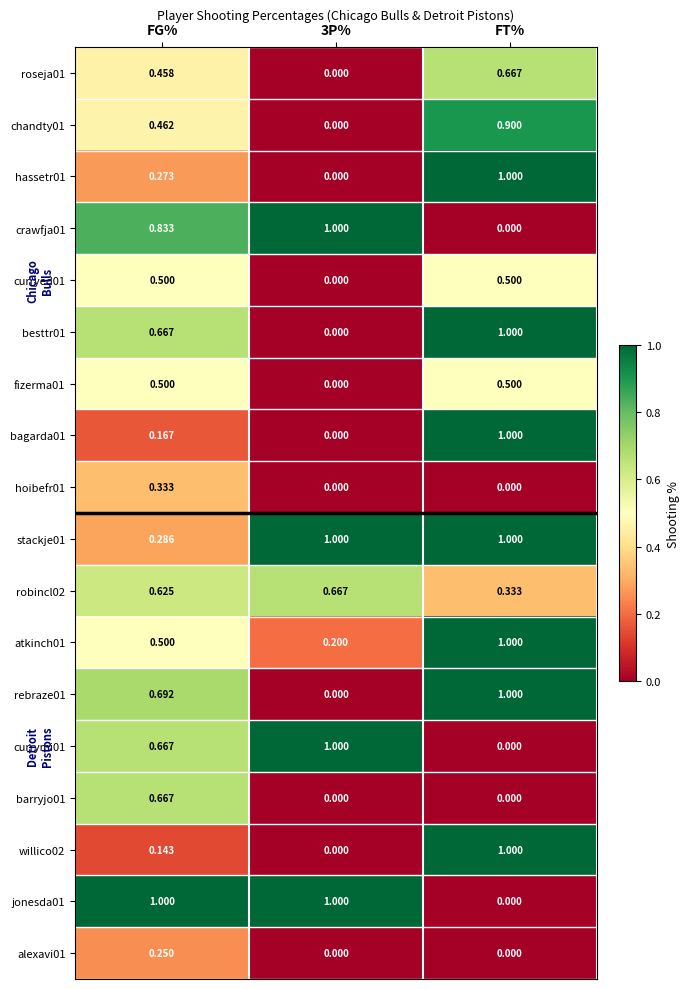

Is the value of currymi01 at FG% greater than the value of hoibefr01 at FT%?

Yes